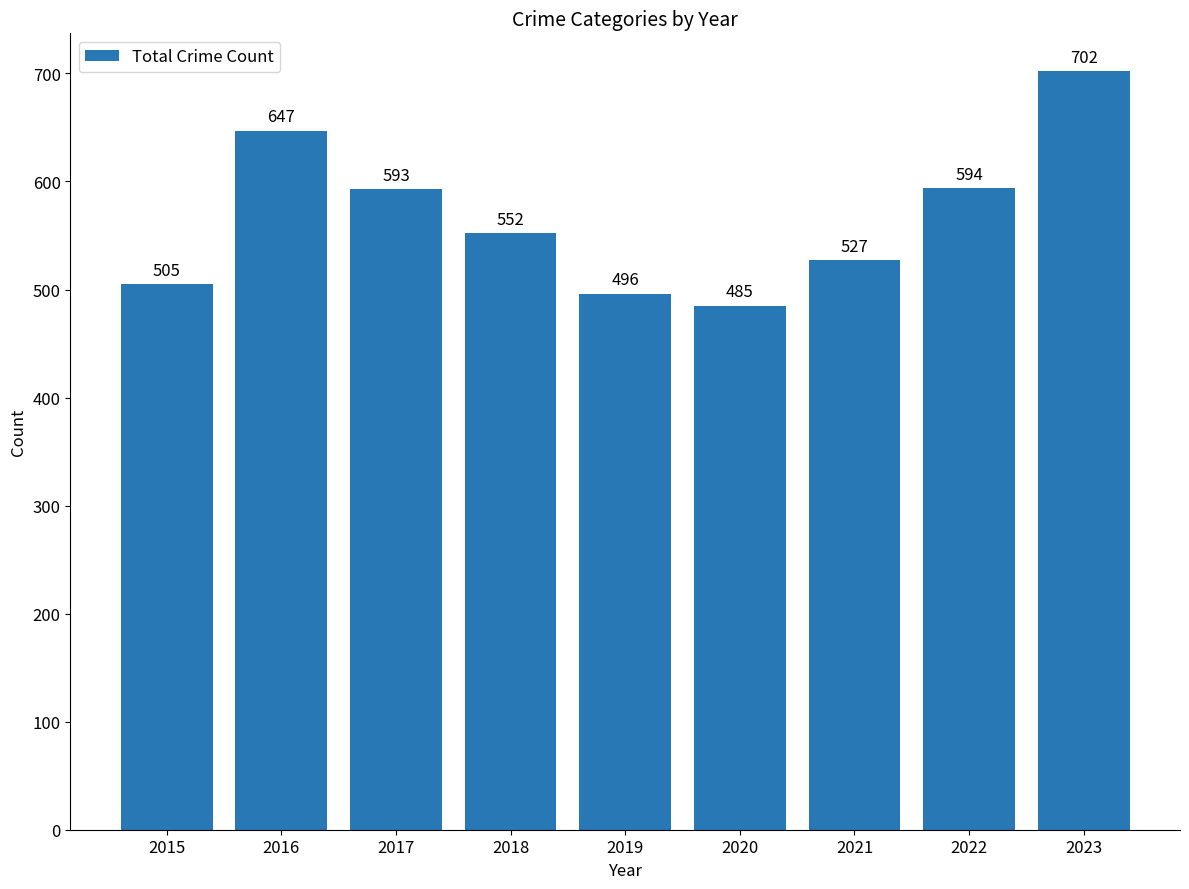

Reading left to right, extract all data points from this chart.

2015=505	2016=647	2017=593	2018=552	2019=496	2020=485	2021=527	2022=594	2023=702